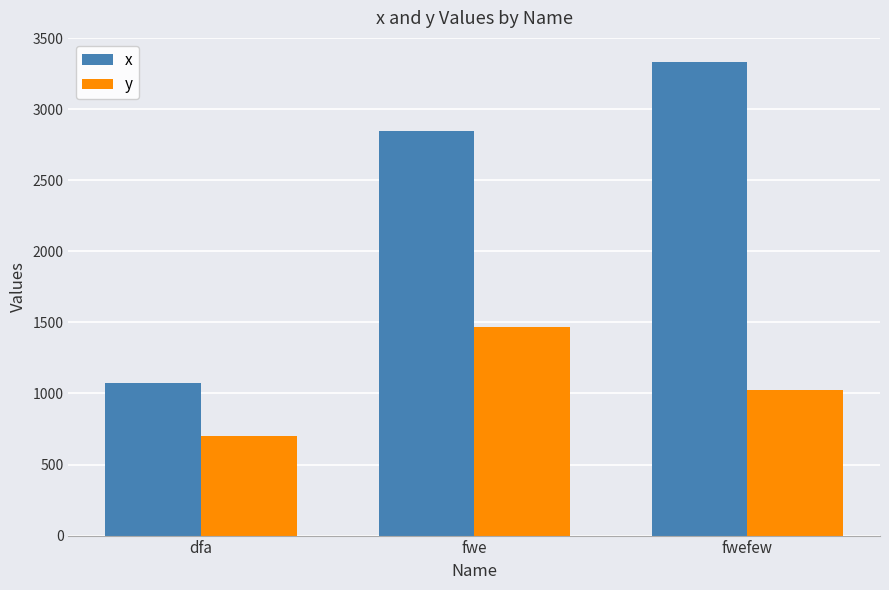

The y series shows 1465 at fwe. True or false?

True